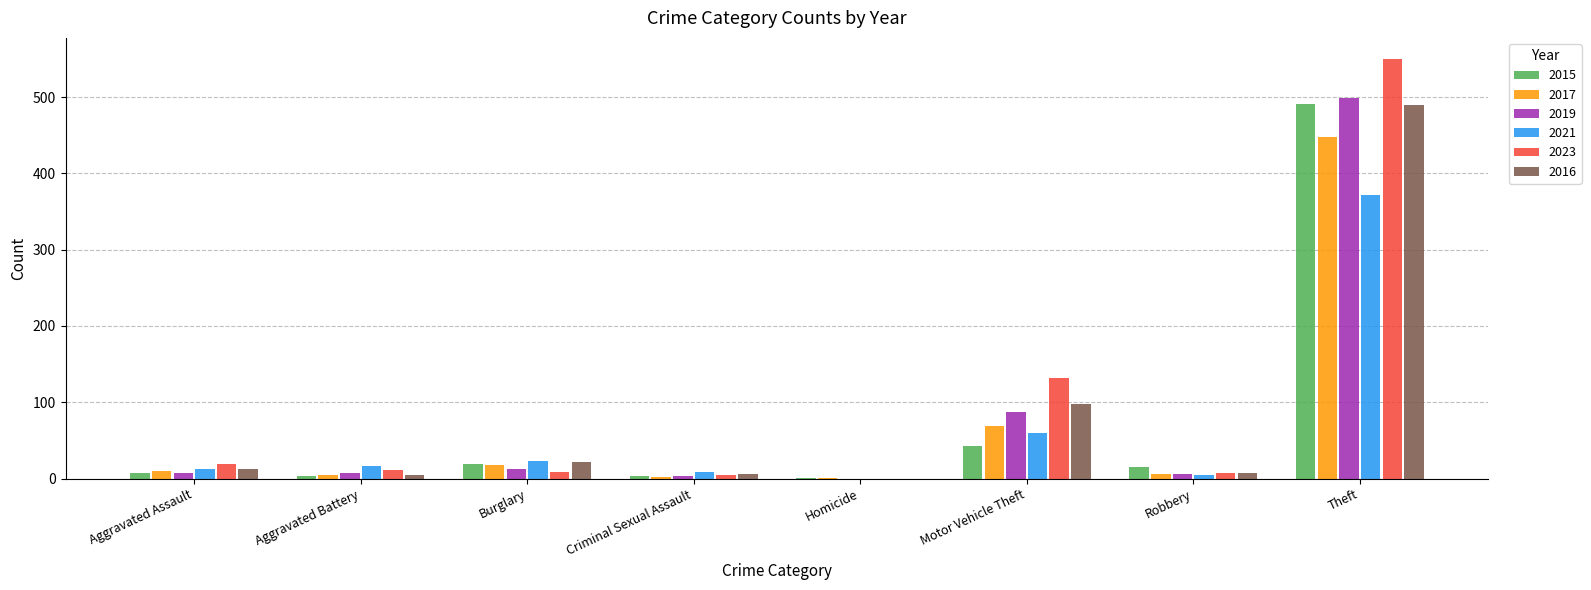

The value of 2017 at Burglary is 18. True or false?

True